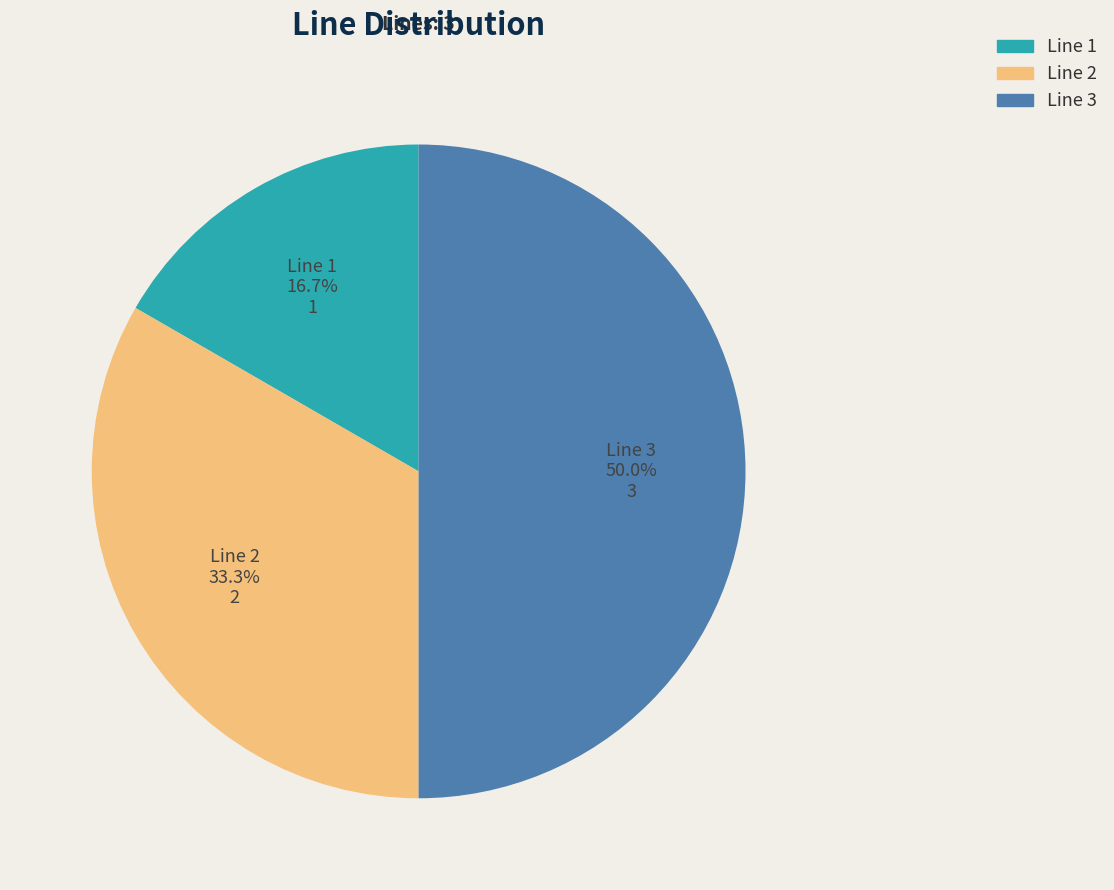

What is the smallest slice in the pie chart?

Line 1